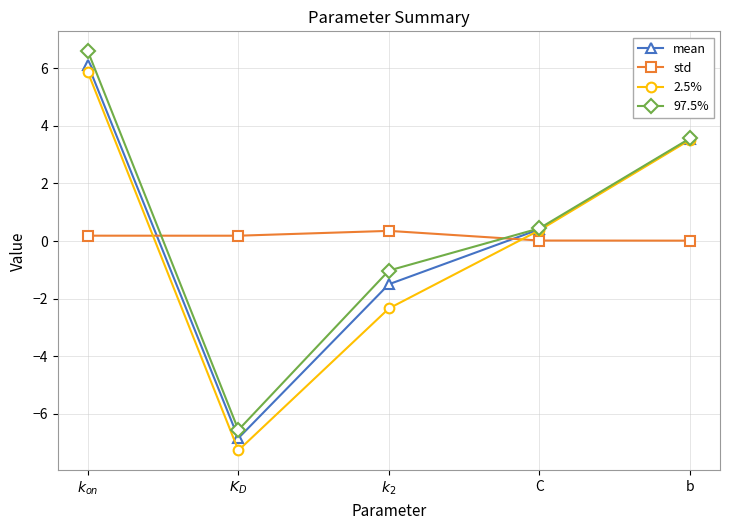

True or false: mean has more than 2 interior local peaks.

False